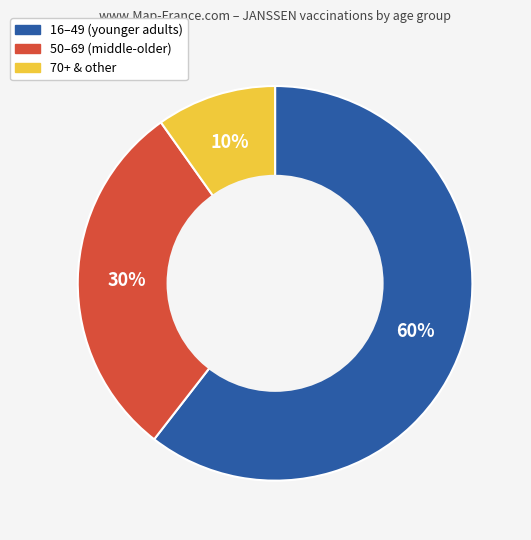

To the nearest percent, what is the average slice percentage?

33%